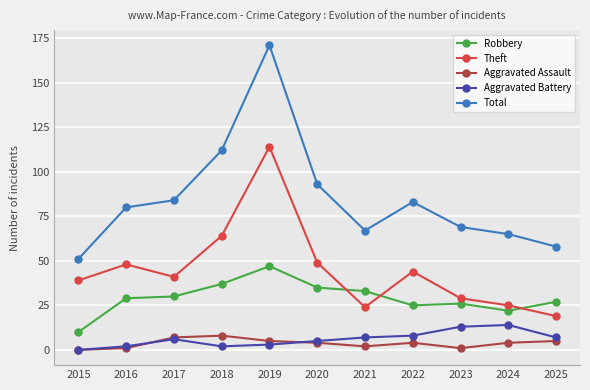

True or false: Theft has more than 2 points higher than both neighbors.

True